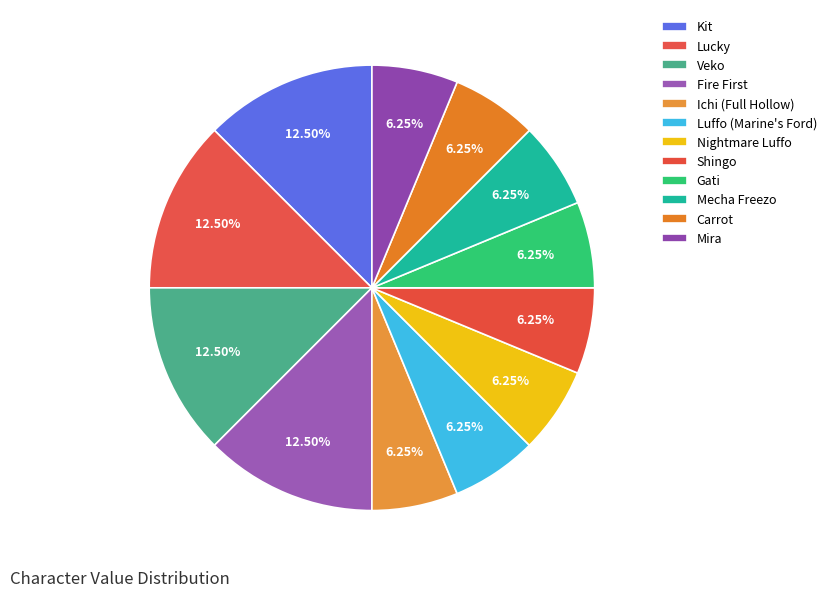

Which category has the smallest portion of the pie?

Ichi (Full Hollow)